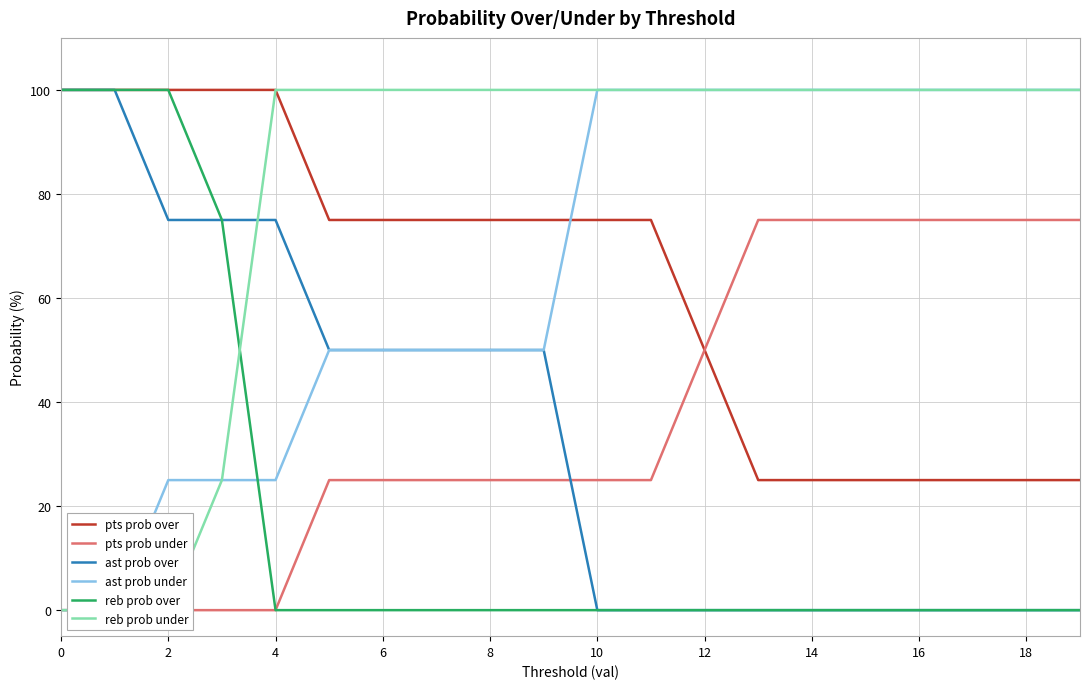

What is the average value of the ast prob over series?

34